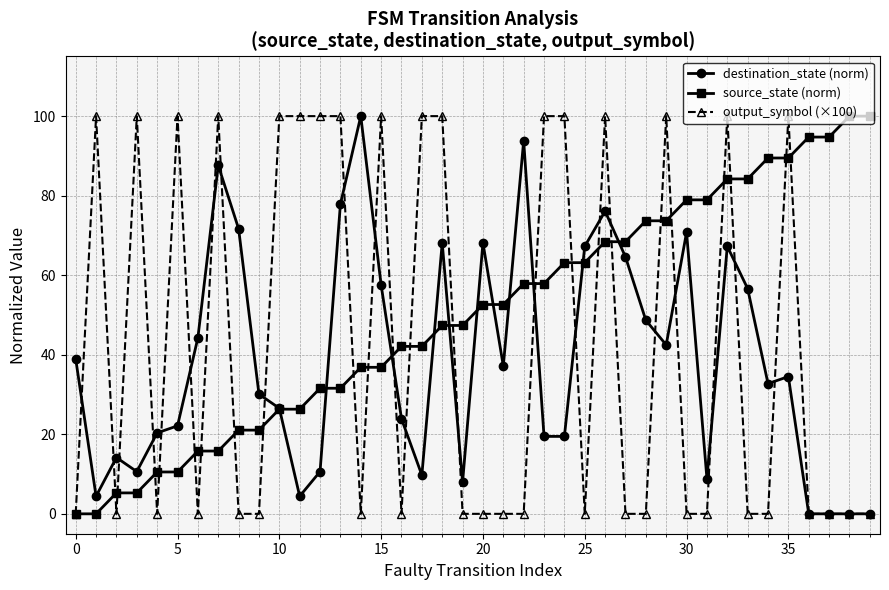

What is the value of the source_state (norm) point at the 8th from the left?

15.8